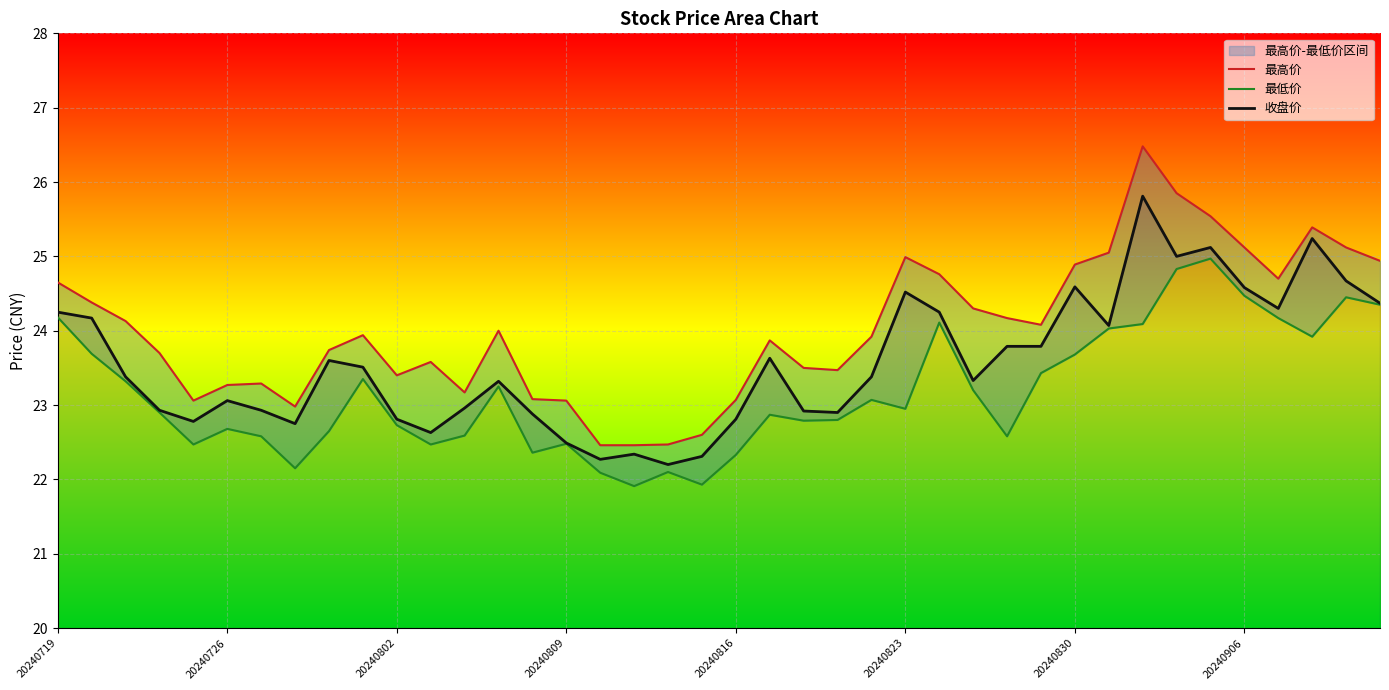

Which series has the largest total across all categories?

最高价